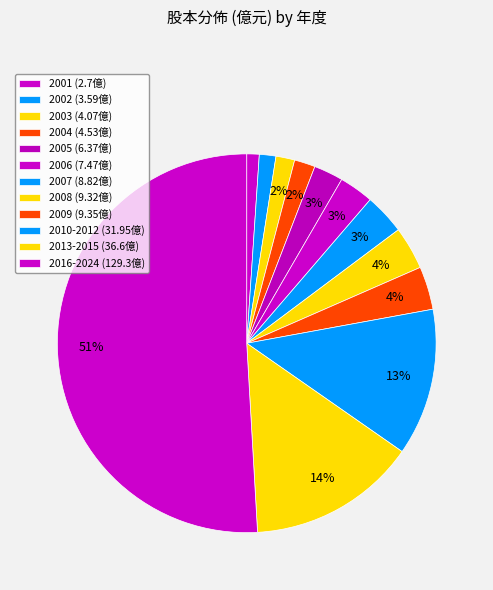

Count the number of slices in the pie.

12